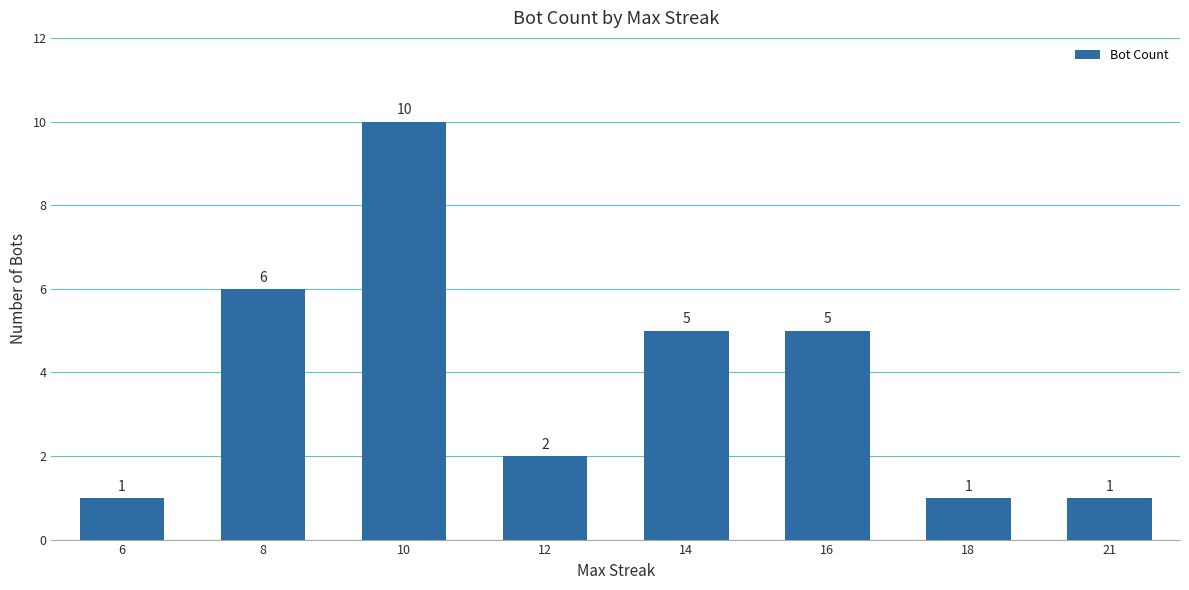

Does the chart contain any negative values?

No